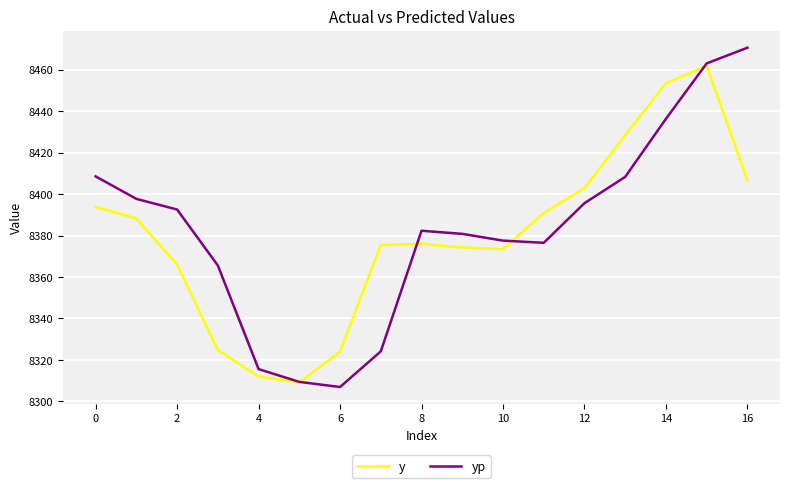

True or false: y has more than 1 interior local peaks.

True